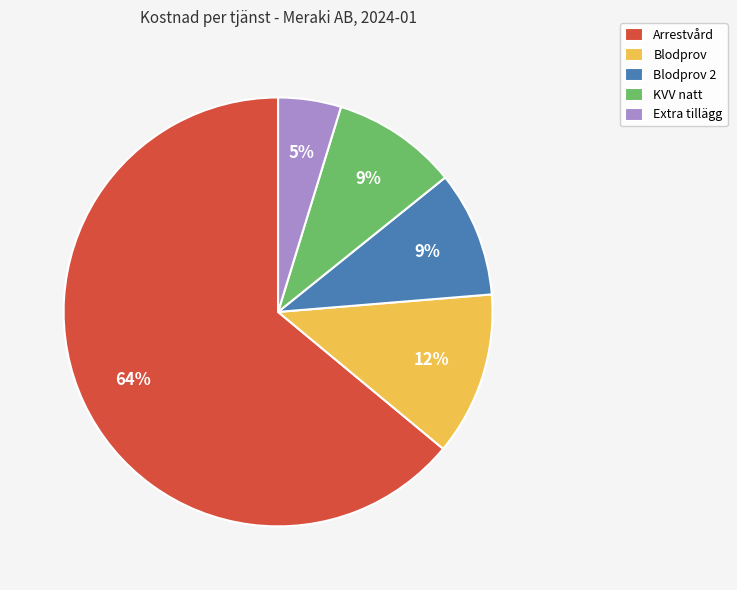

Count the number of slices in the pie.

5